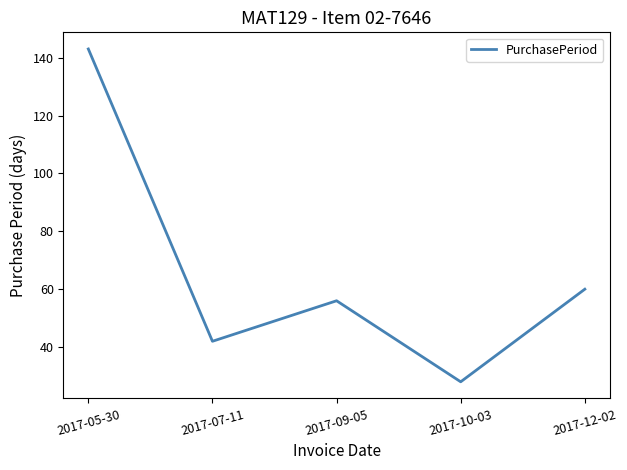

What is the difference between the values at 2017-09-05 and 2017-07-11?

14